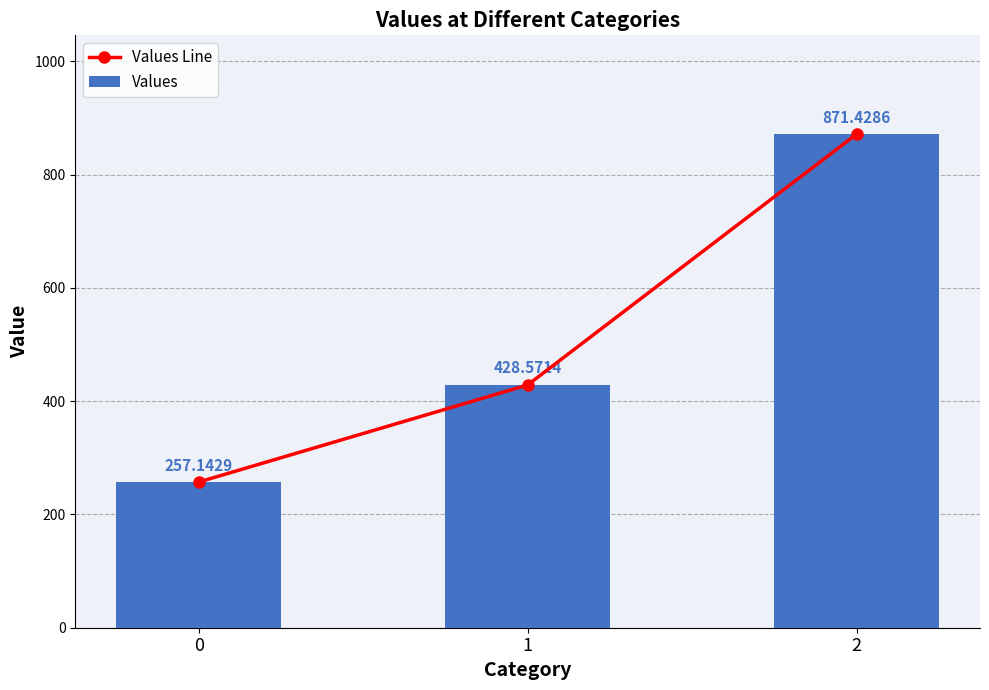

At how many categories does at least one series exceed 410?

2